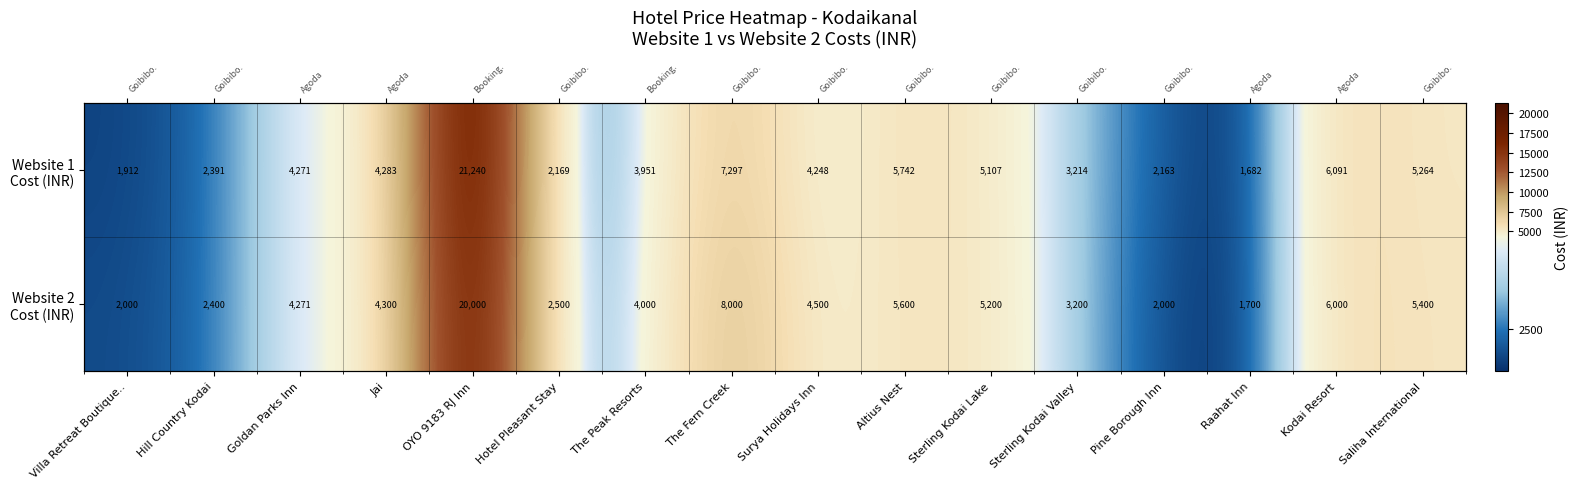

Which series has the largest range (max minus min)?

Website 1 Cost (INR)